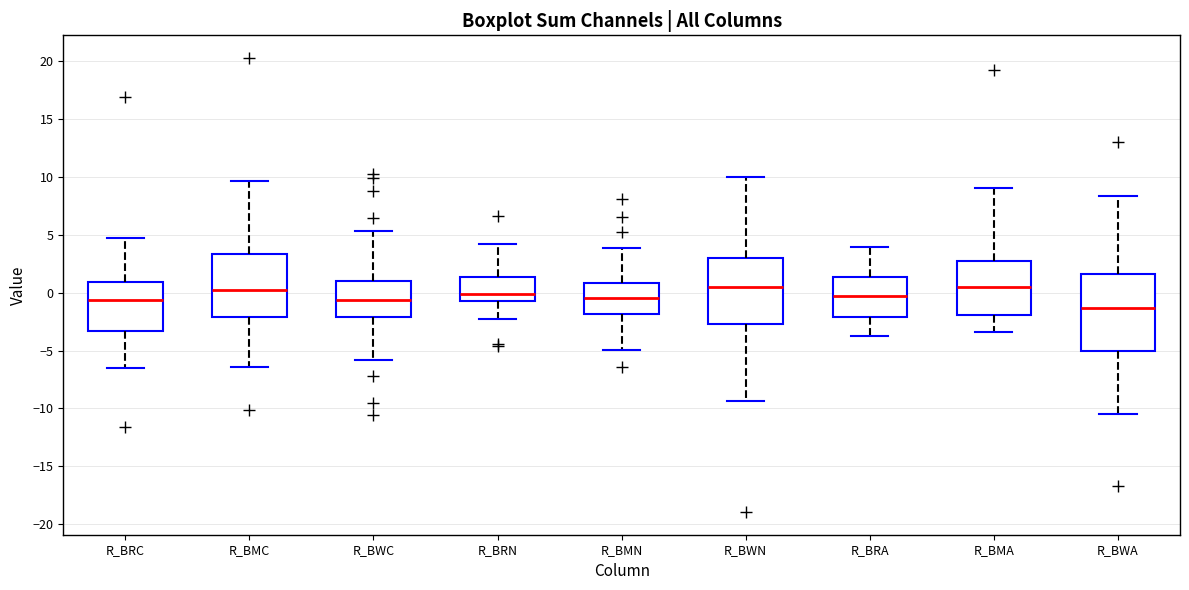

Which box is the tallest, from its lower edge to its upper edge?

R_BWA